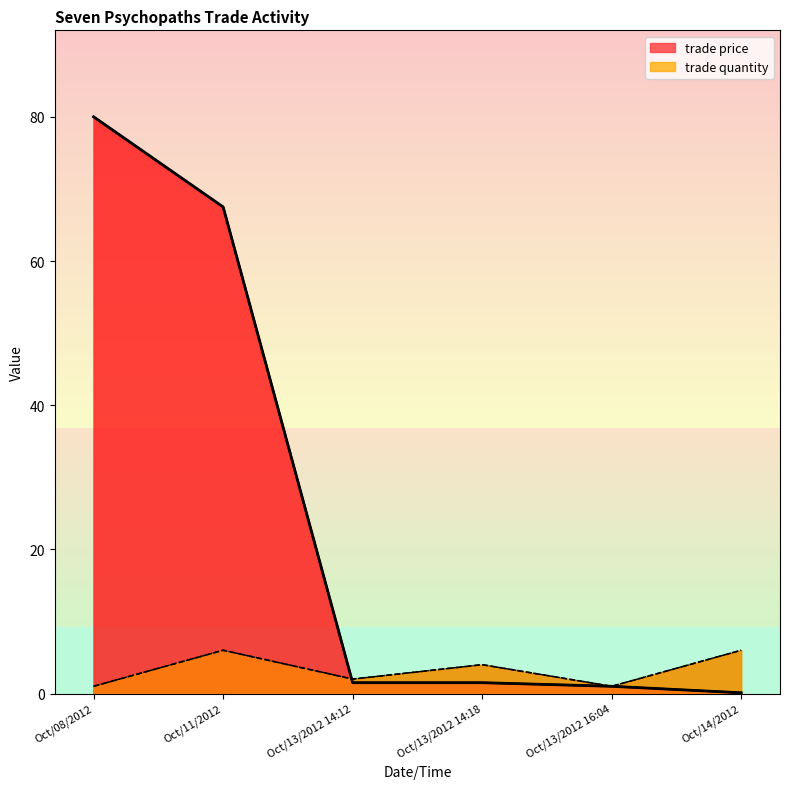

At which category is the sum across all series the highest?

Oct/08/2012